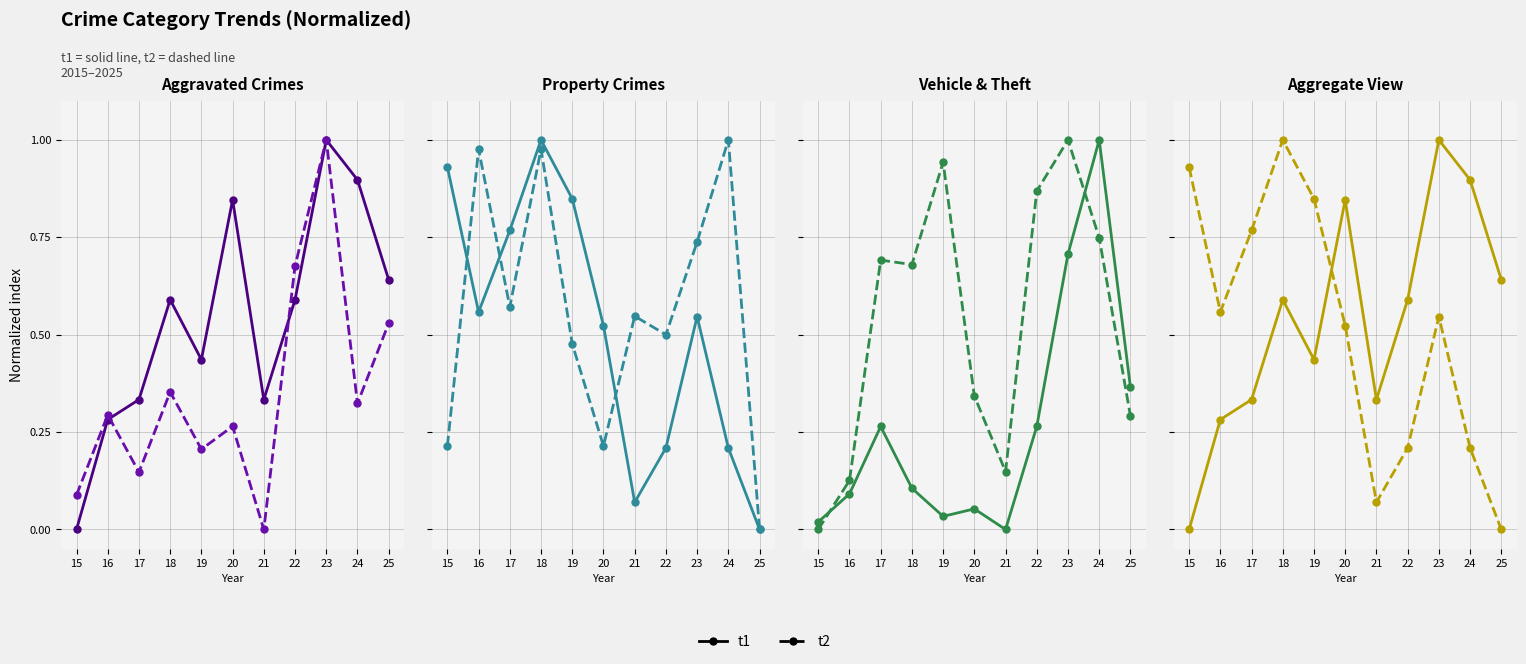

What is the spread (max minus min) of values at 19?

0.4